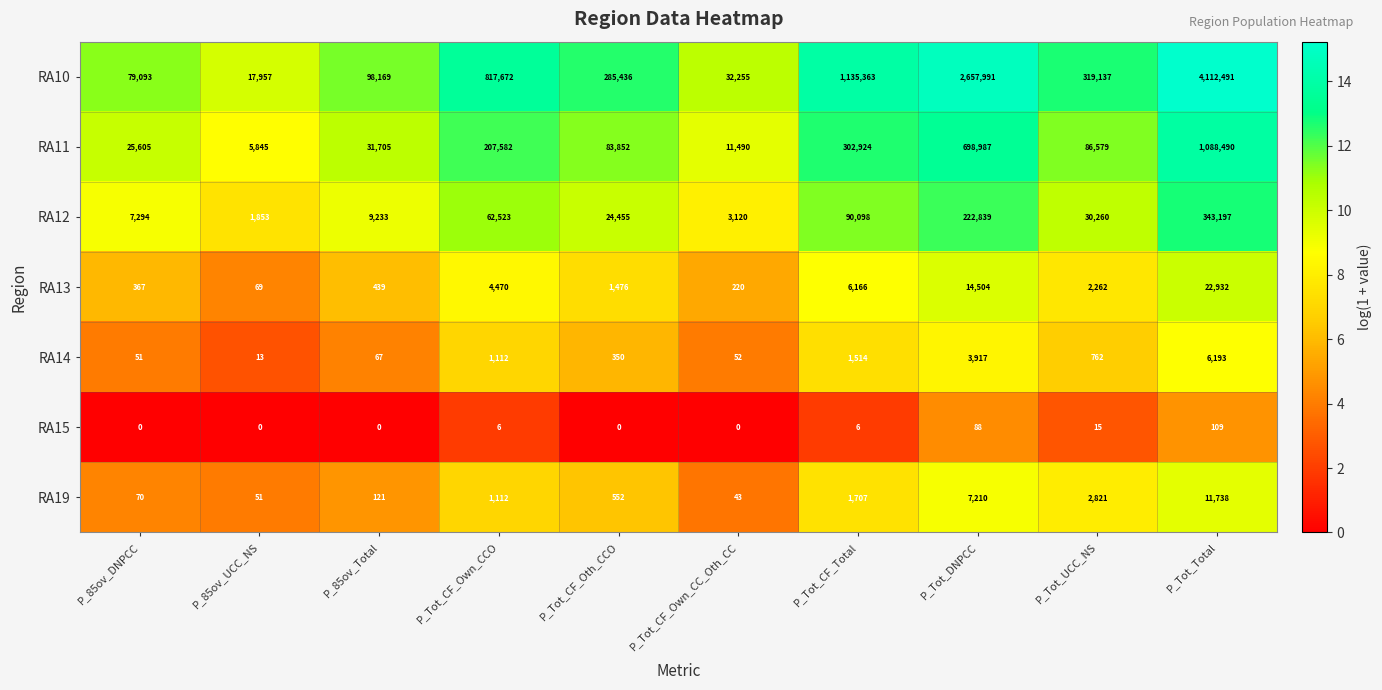

At which label is RA15 closest to 54?

P_Tot_DNPCC